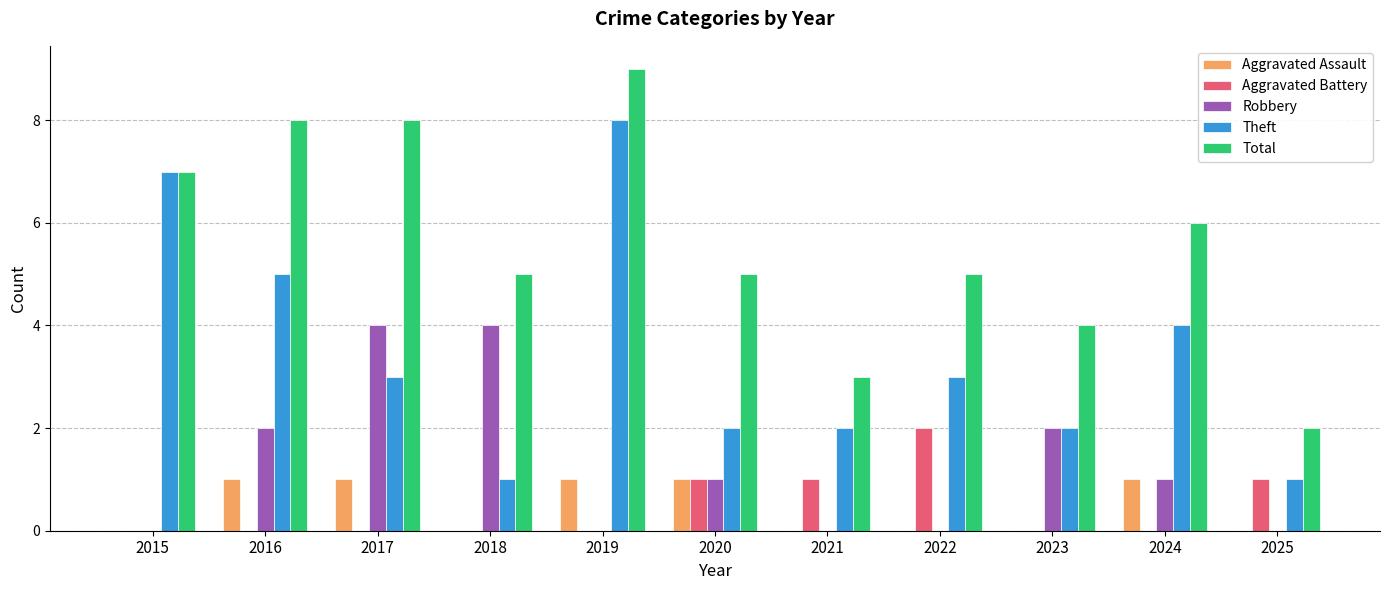

At which category is the sum across all series the highest?

2019